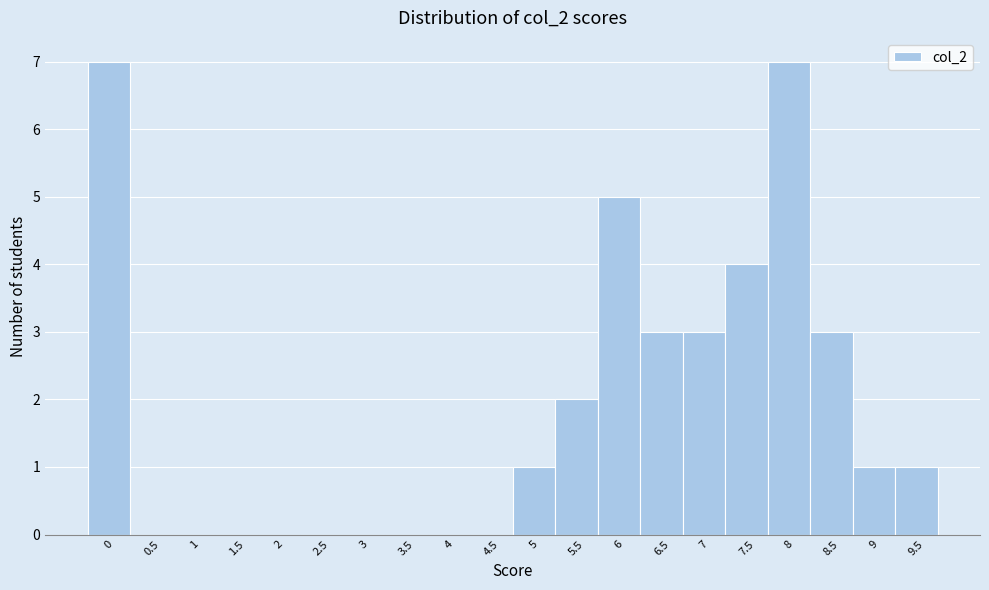

Reading right to left, extract all data points from this chart.

9.5=1	9=1	8.5=3	8=7	7.5=4	7=3	6.5=3	6=5	5.5=2	5=1	4.5=0	4=0	3.5=0	3=0	2.5=0	2=0	1.5=0	1=0	0.5=0	0=7